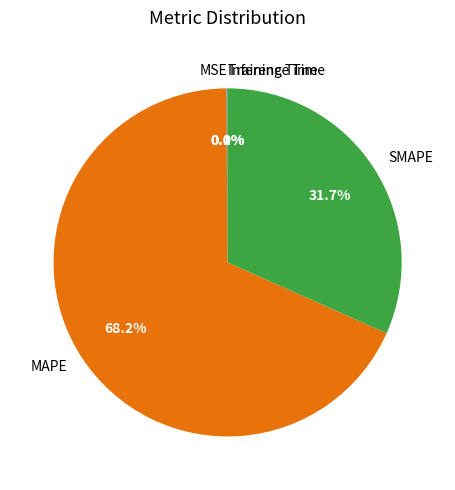

Which category has the biggest portion of the pie?

MAPE